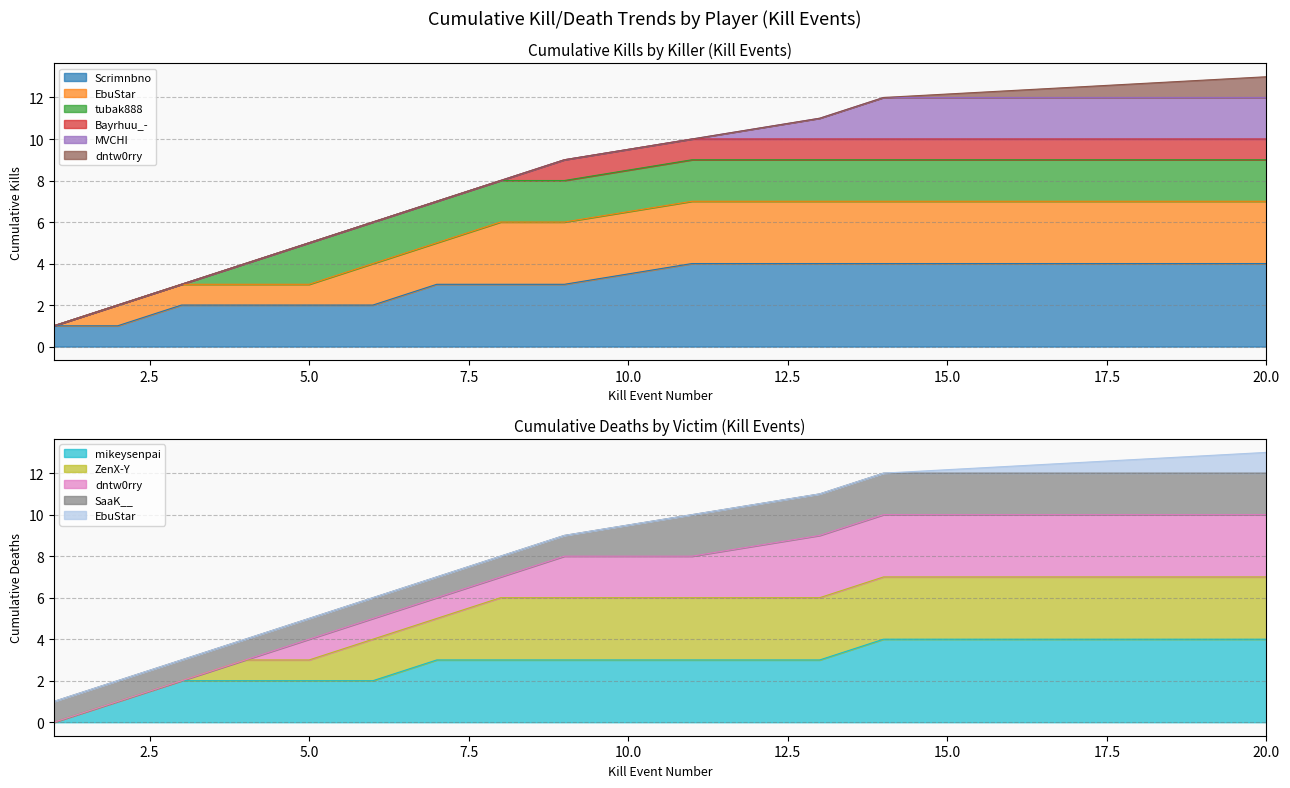

What is the difference between the second highest and second lowest values in the Killer Kills Count series?

2